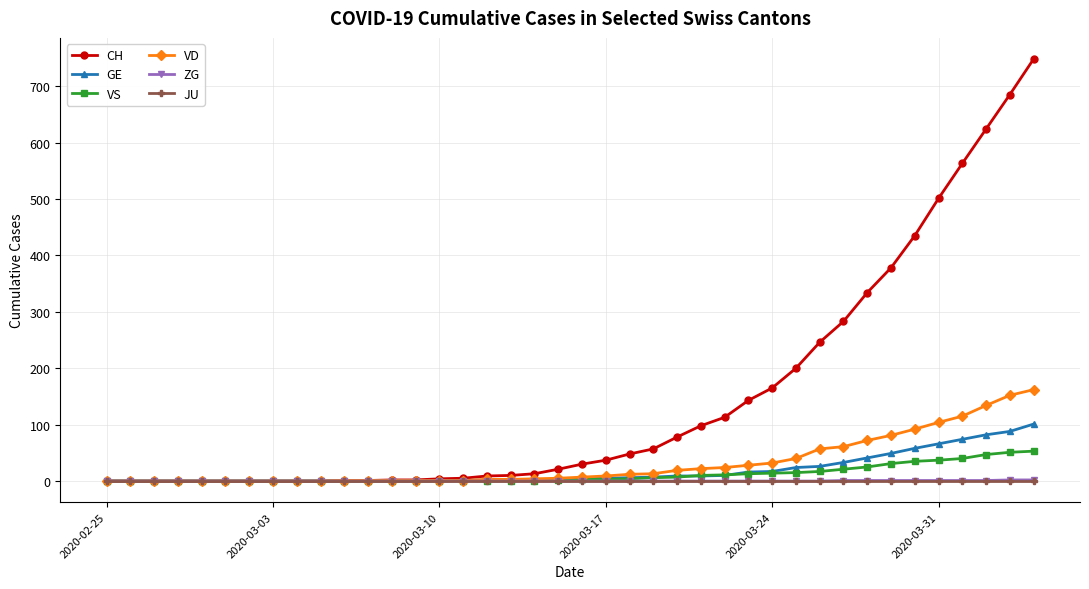

Which series has the widest spread of values?

CH